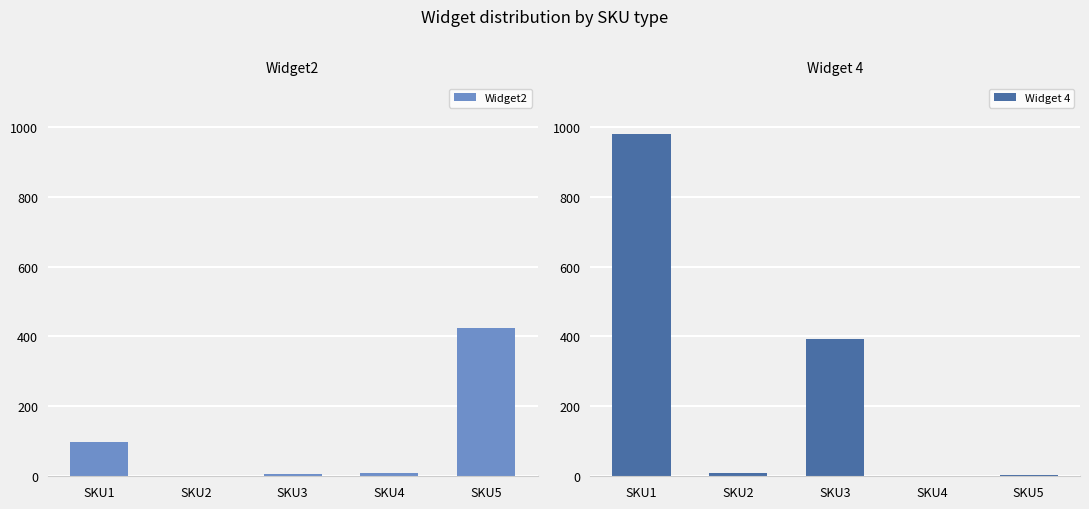

What is the maximum value shown in the chart?

978